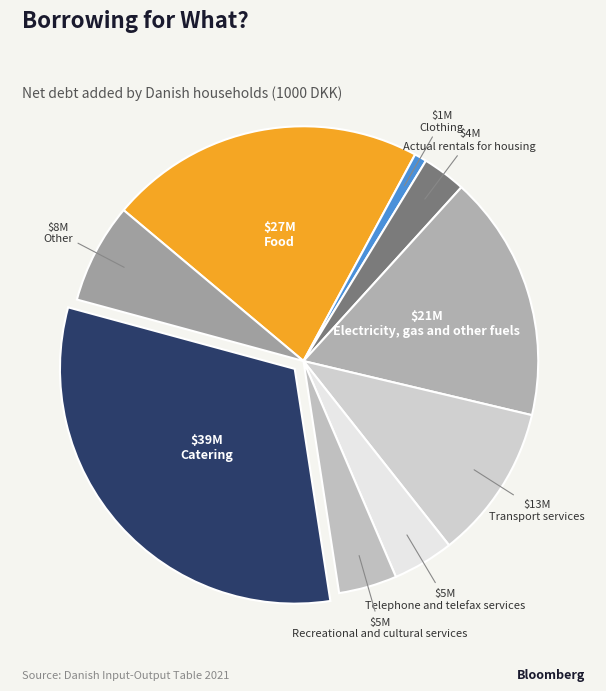

Is it true that Catering is 38% of the pie?

False